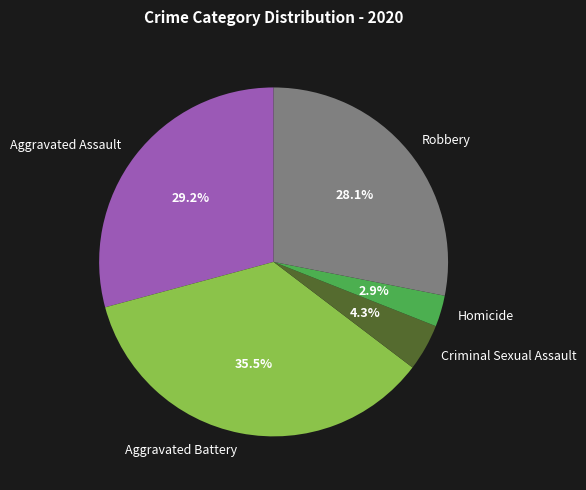

Between Aggravated Battery and Homicide, which is larger?

Aggravated Battery